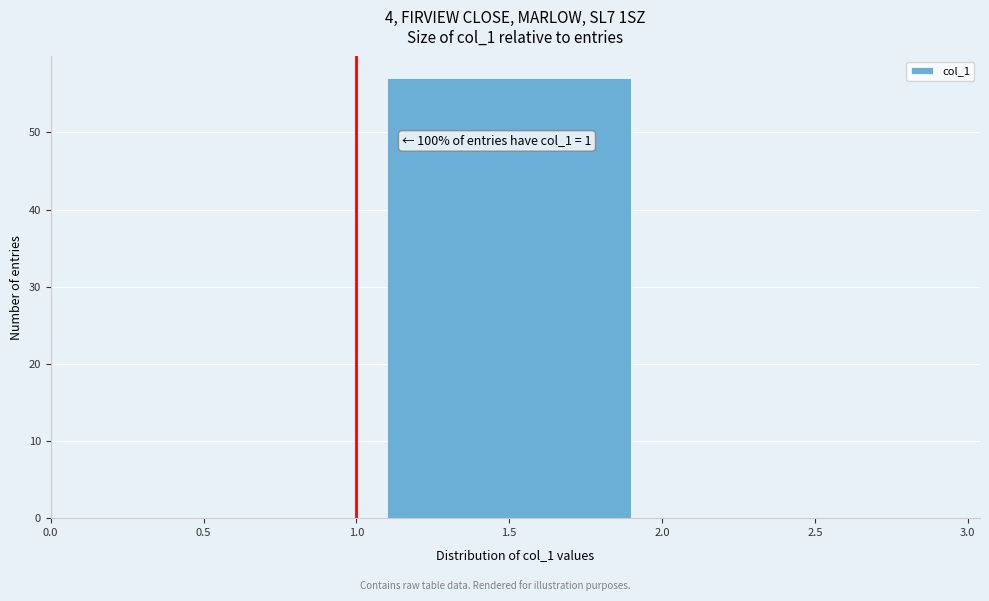

Which range on the x-axis has the tallest bar?

1.0 to 2.0